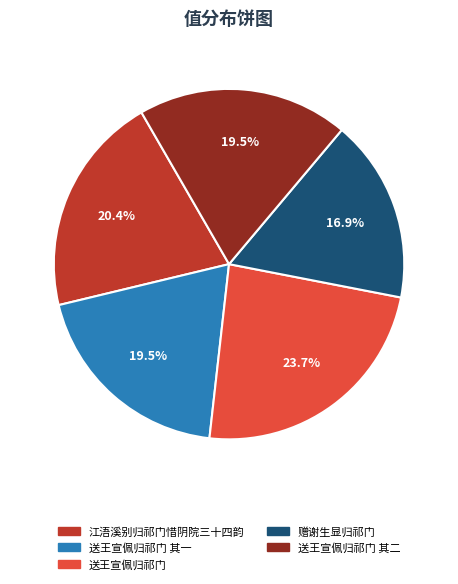

Is there a majority slice in this chart?

No